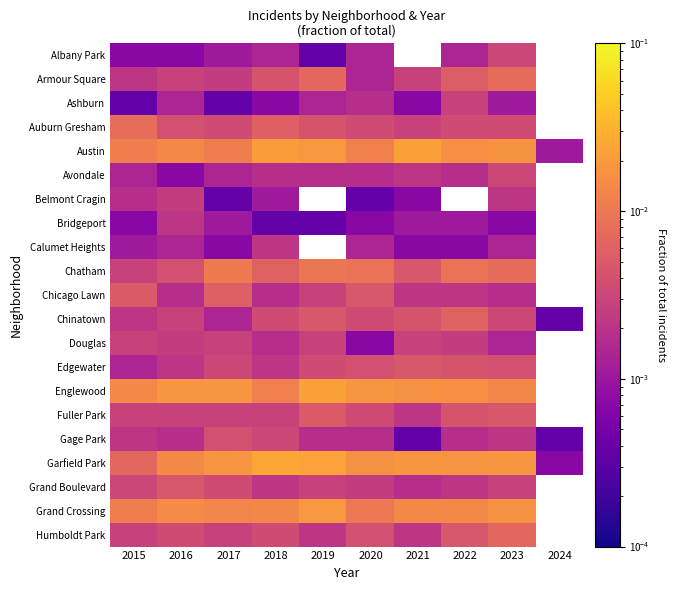

True or false: Auburn Gresham has a value of 0.0 at 2015.

True